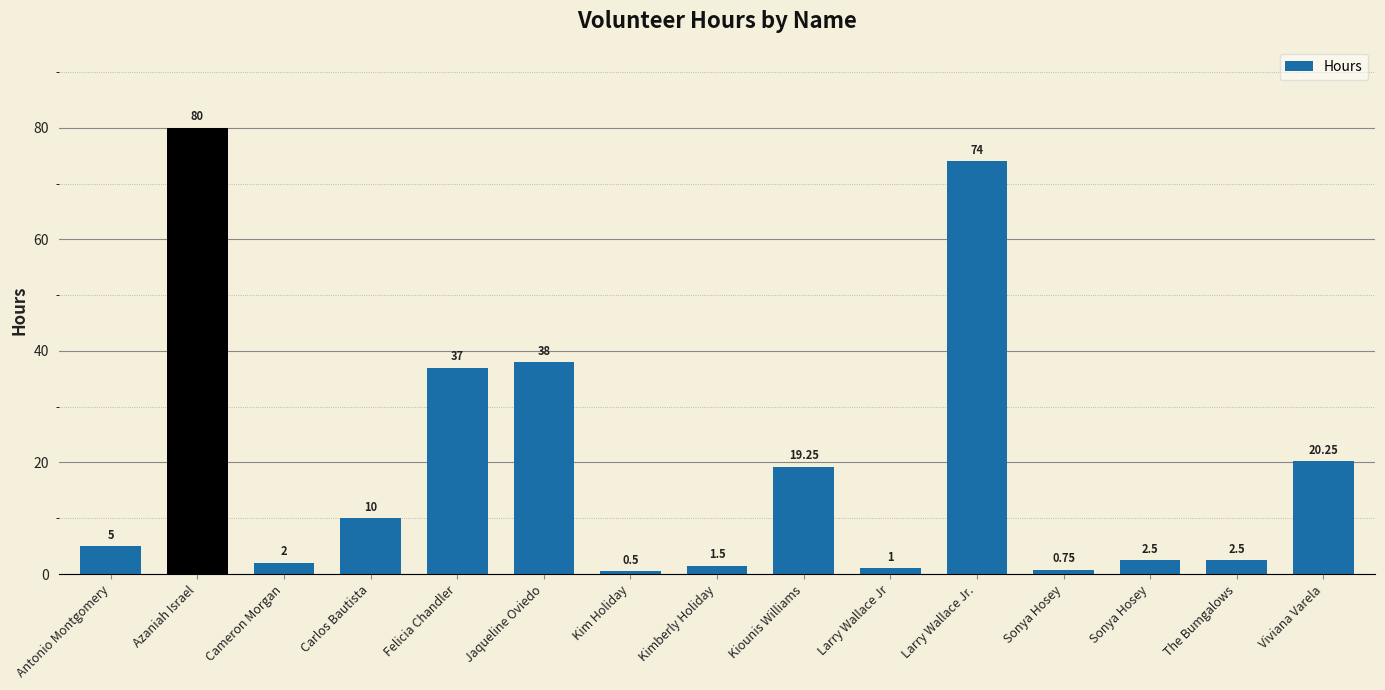

What is the smallest value displayed?

0.5